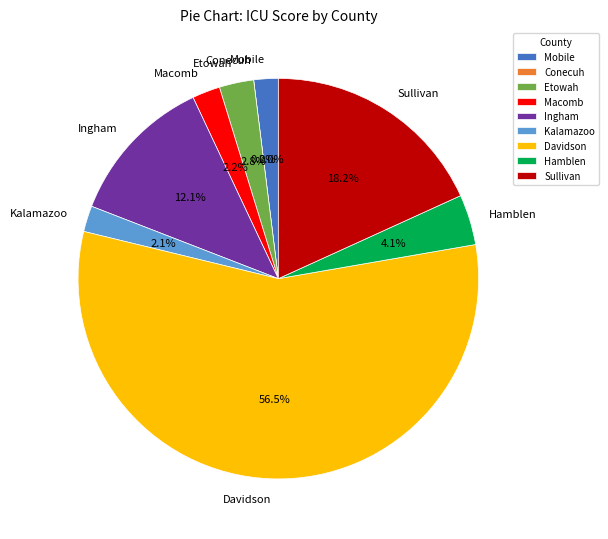

To the nearest percent, what is the combined percentage of Ingham and Sullivan?

30%